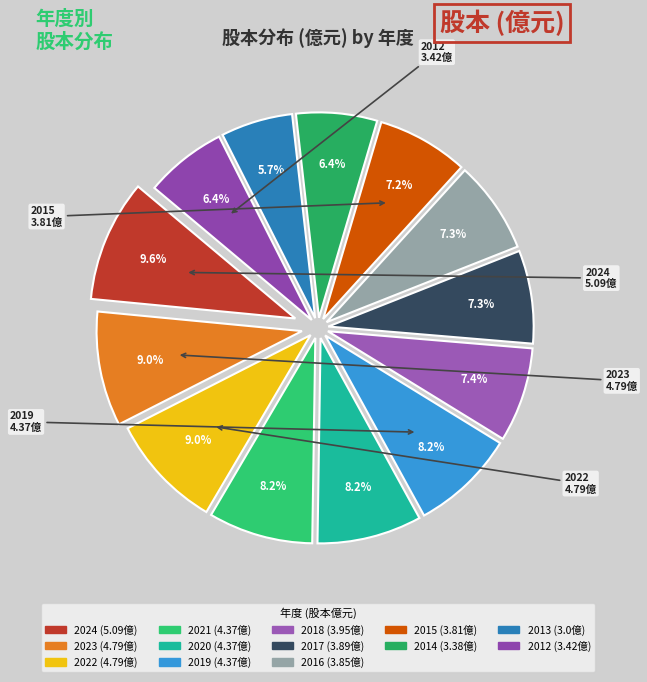

True or false: 2014 accounts for 14% of the total.

False